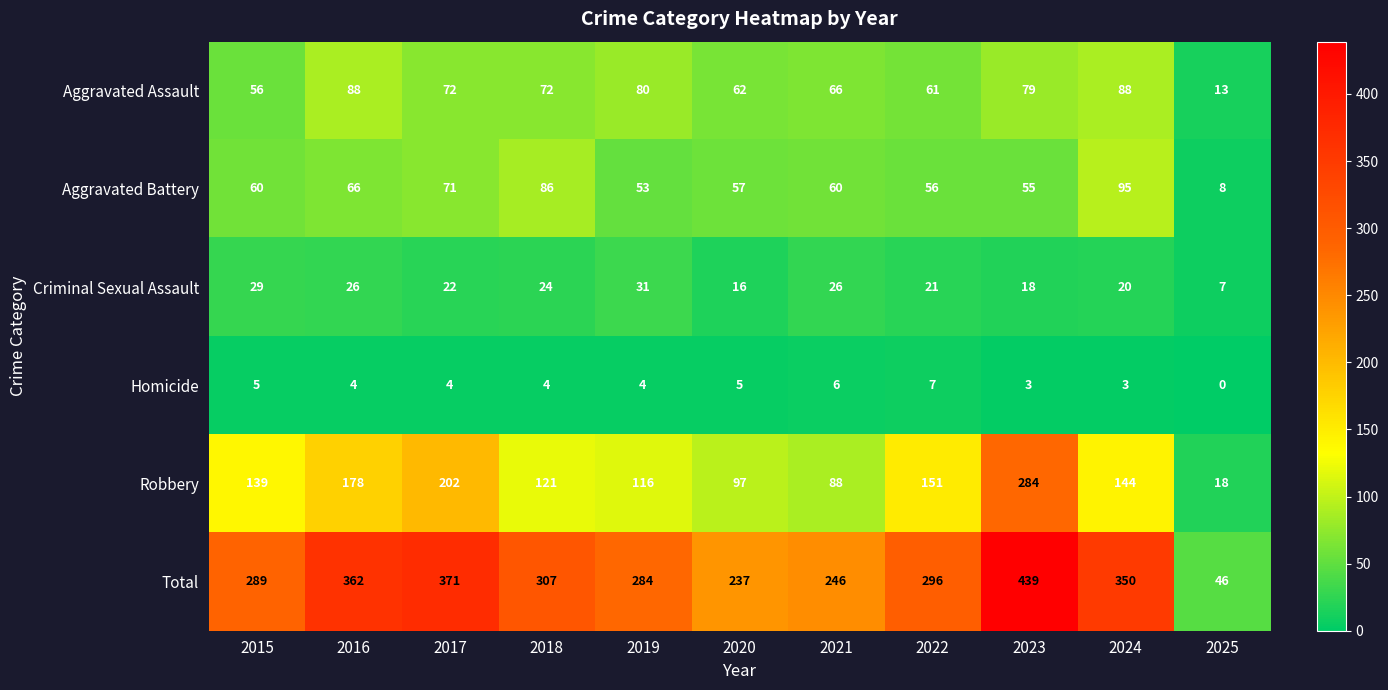

Read the Homicide value at 2015.

5